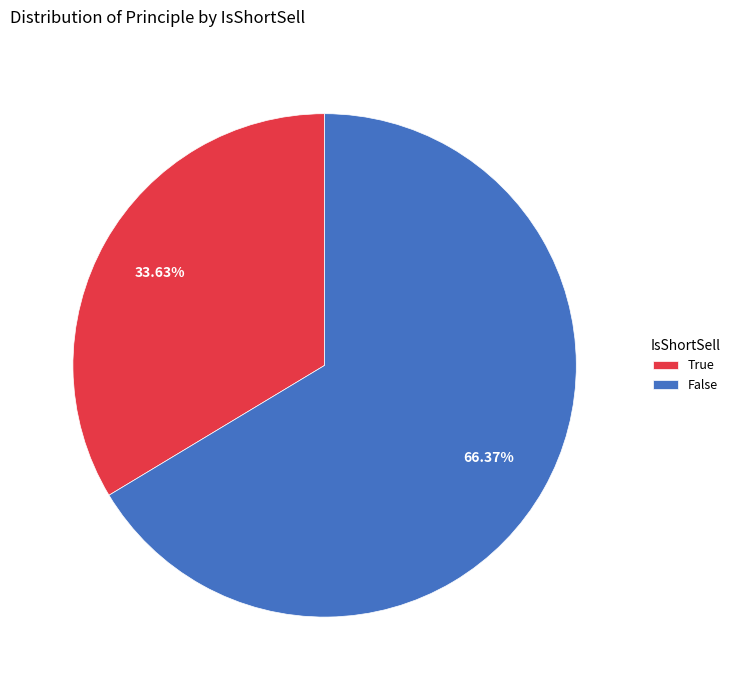

Count the number of slices in the pie.

2